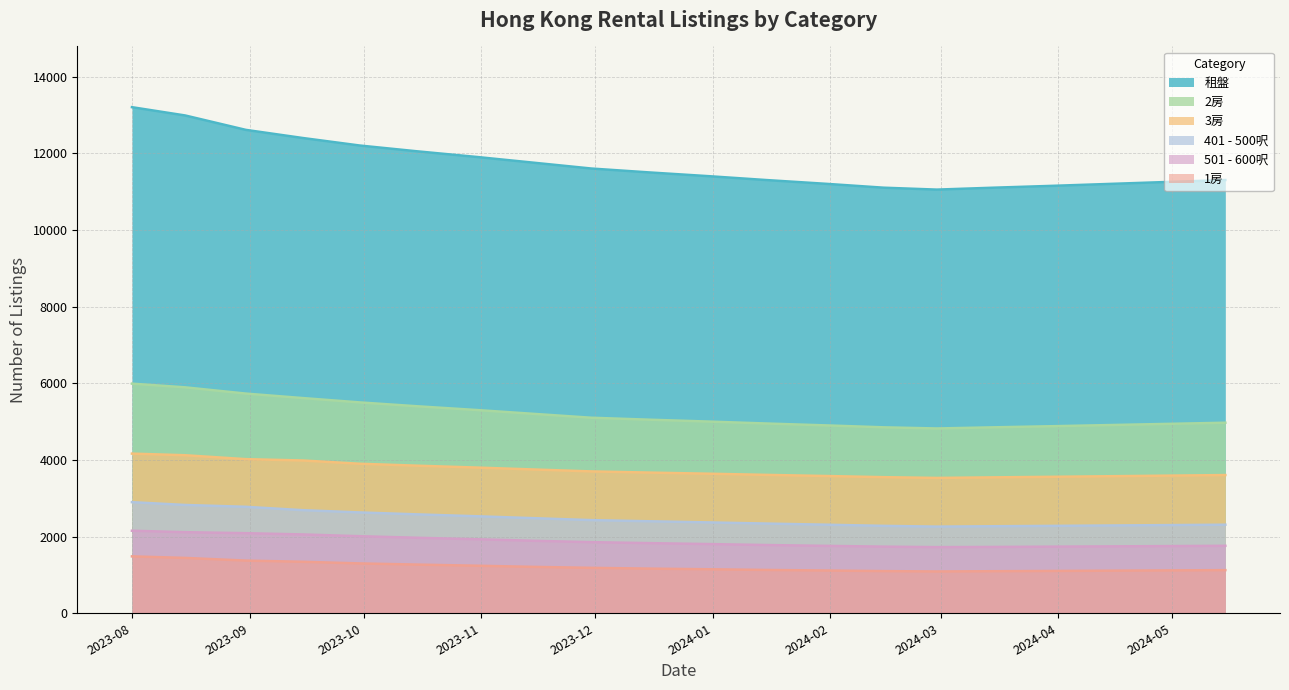

What is the sum of the 租盤 values at 2024-02-15 and 2024-02-29?

22150